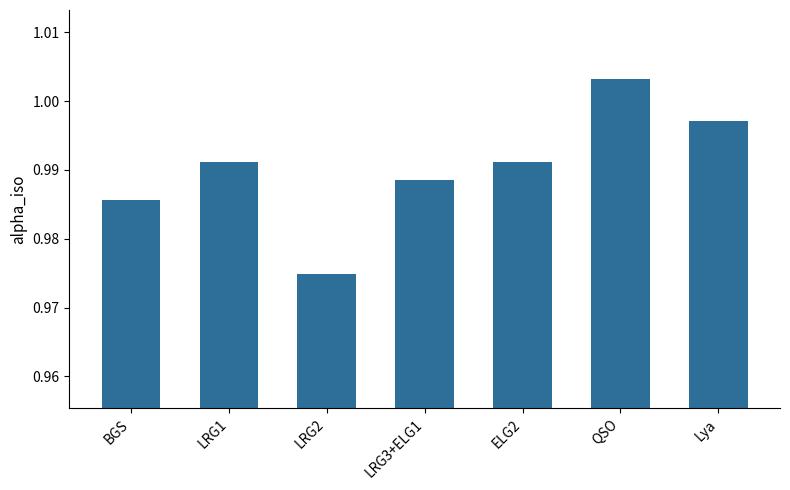

Which label corresponds to the smallest value in the chart?

LRG2